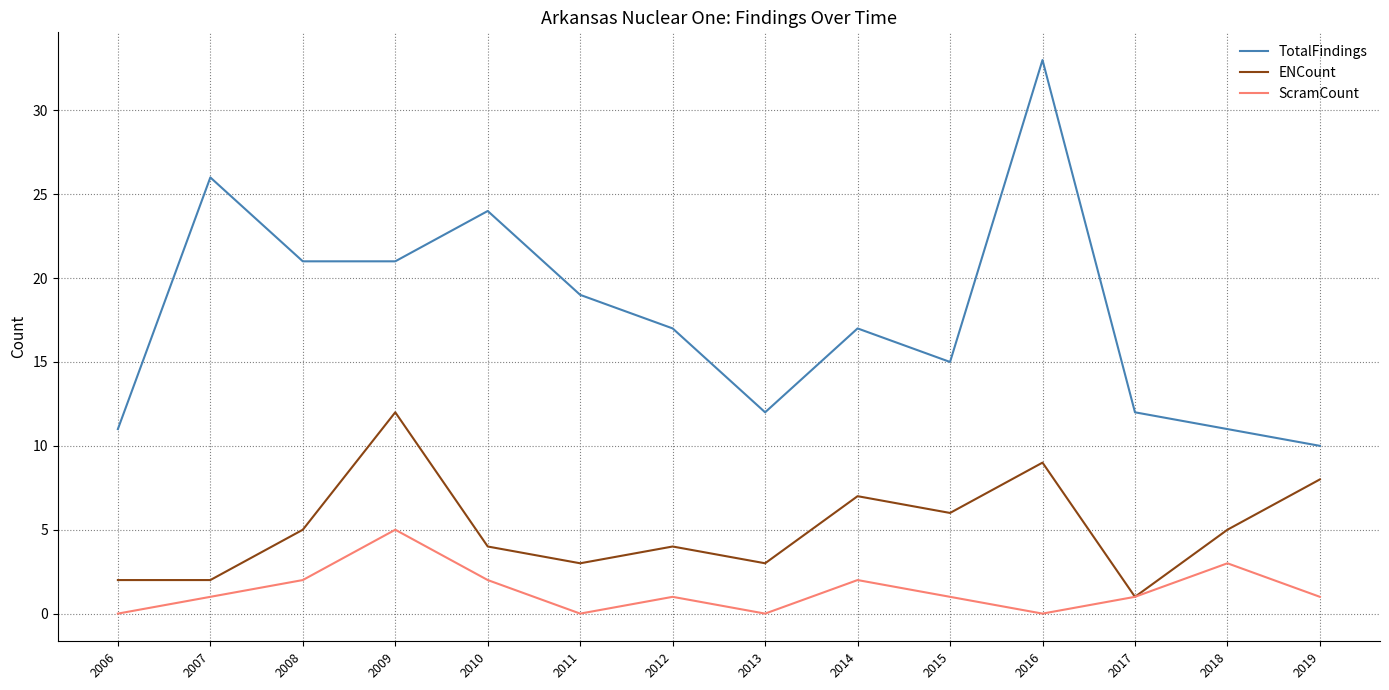

Which category has the highest value in the ScramCount series?

2009